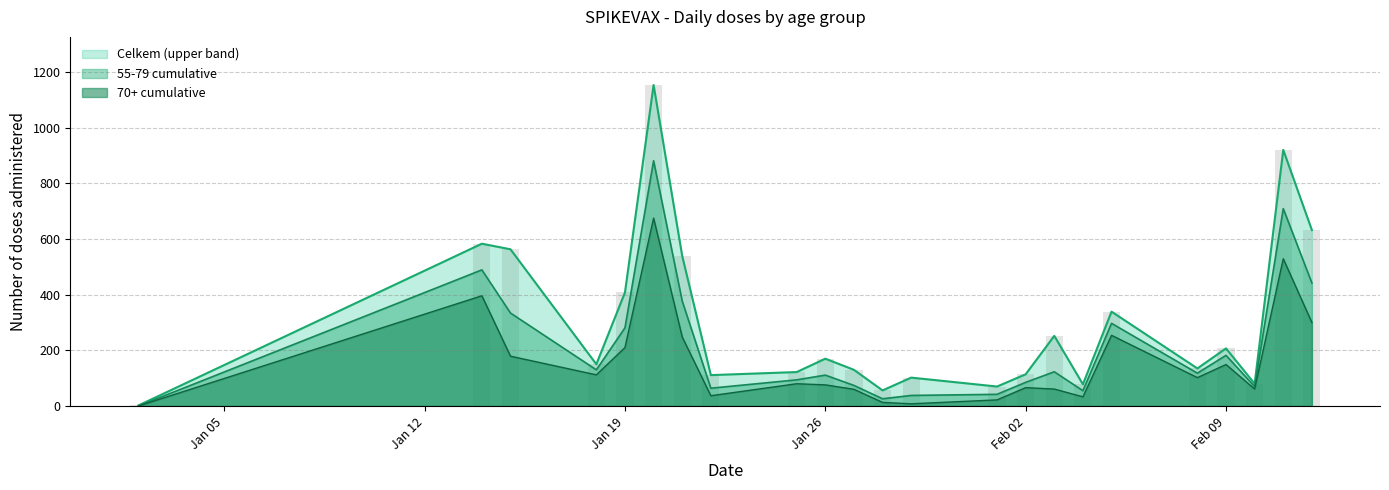

What is the sum of all values?

6916